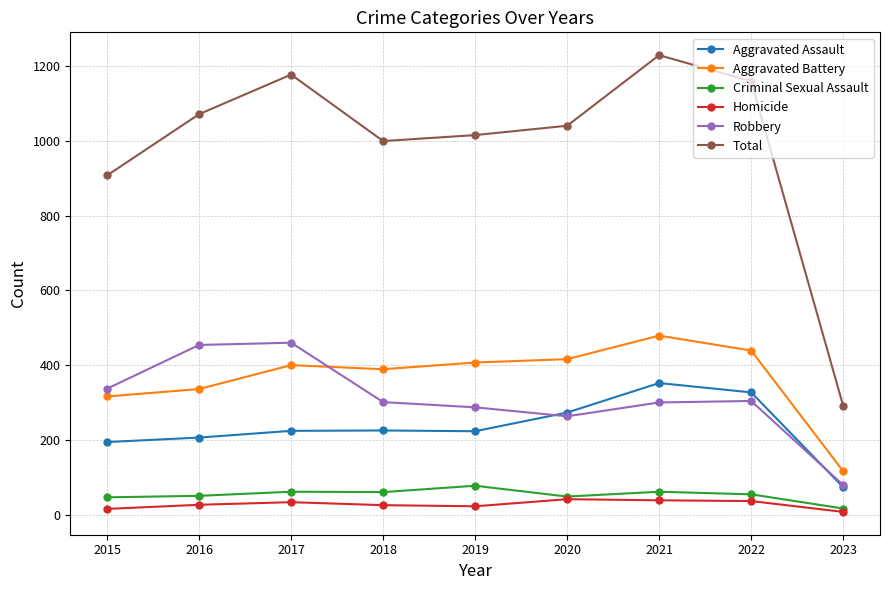

At which label does Total first exceed 1041?

2016